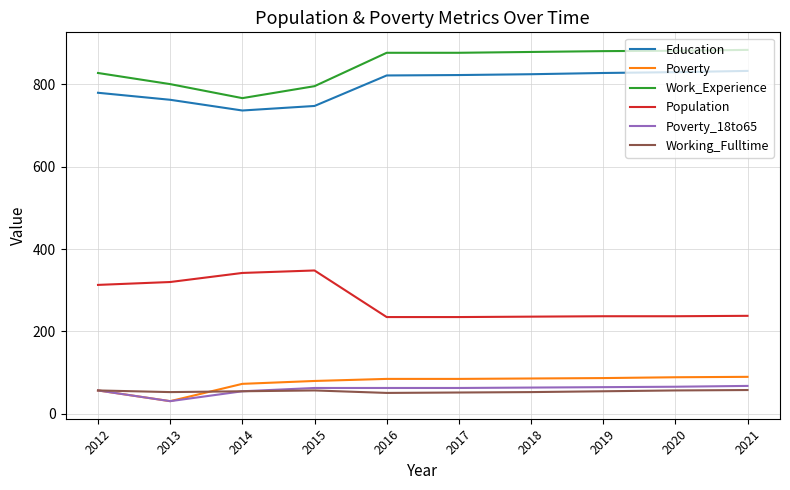

Which series has the largest total across all categories?

Work_Experience